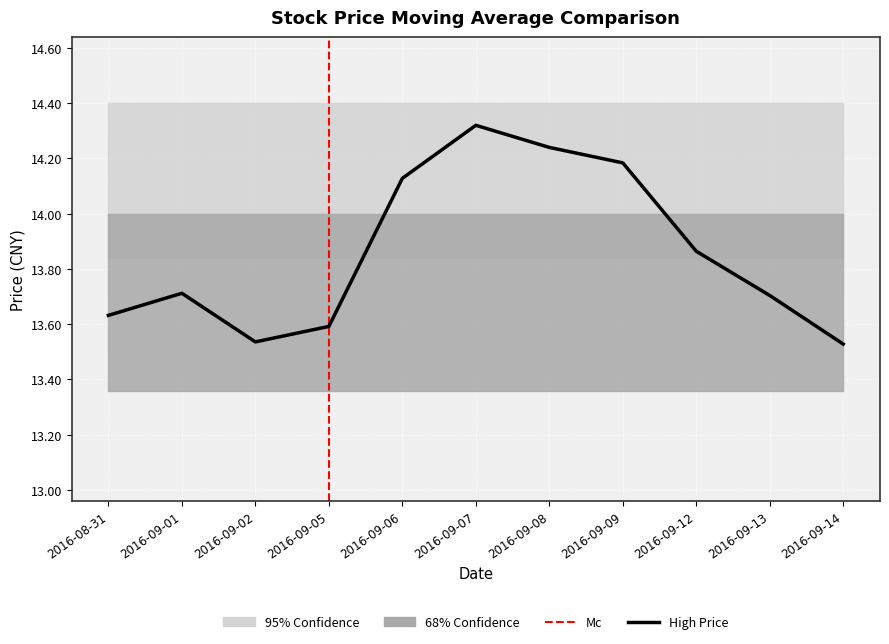

Is the value of high at 2016-09-06 greater than the value of ma10 at 2016-09-12?

Yes